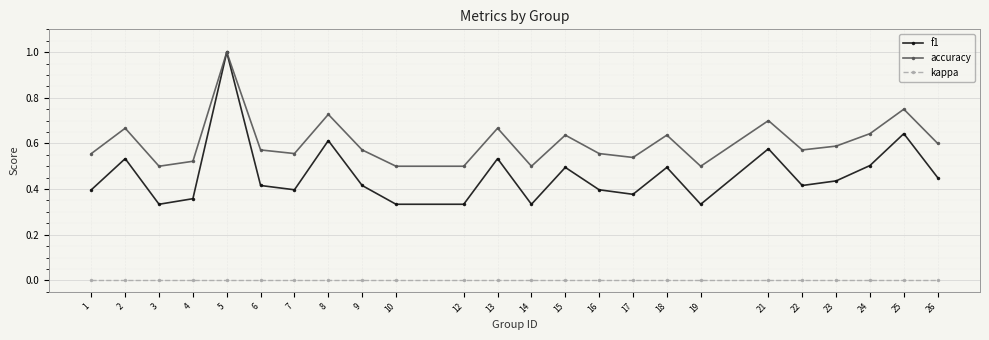

In accuracy, how many points are higher than both neighbors (excluding endpoints)?

8